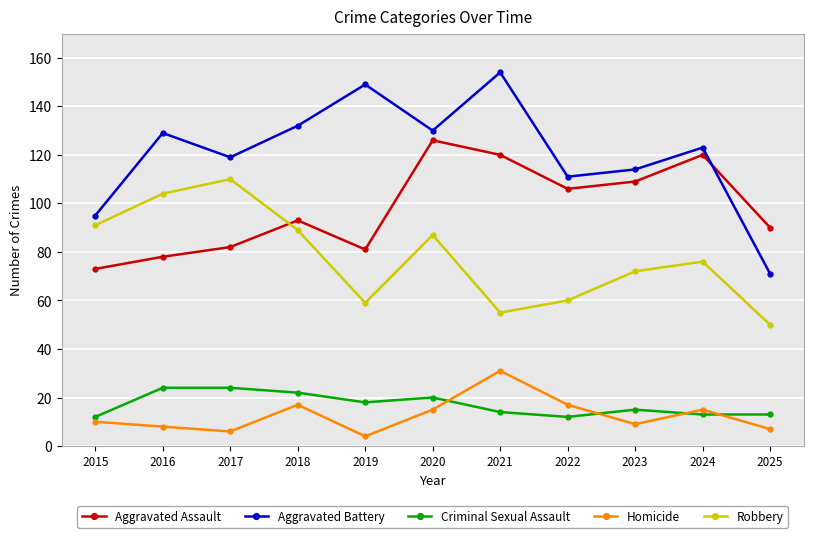

What is the sum of the Homicide values at 2020 and 2019?

19